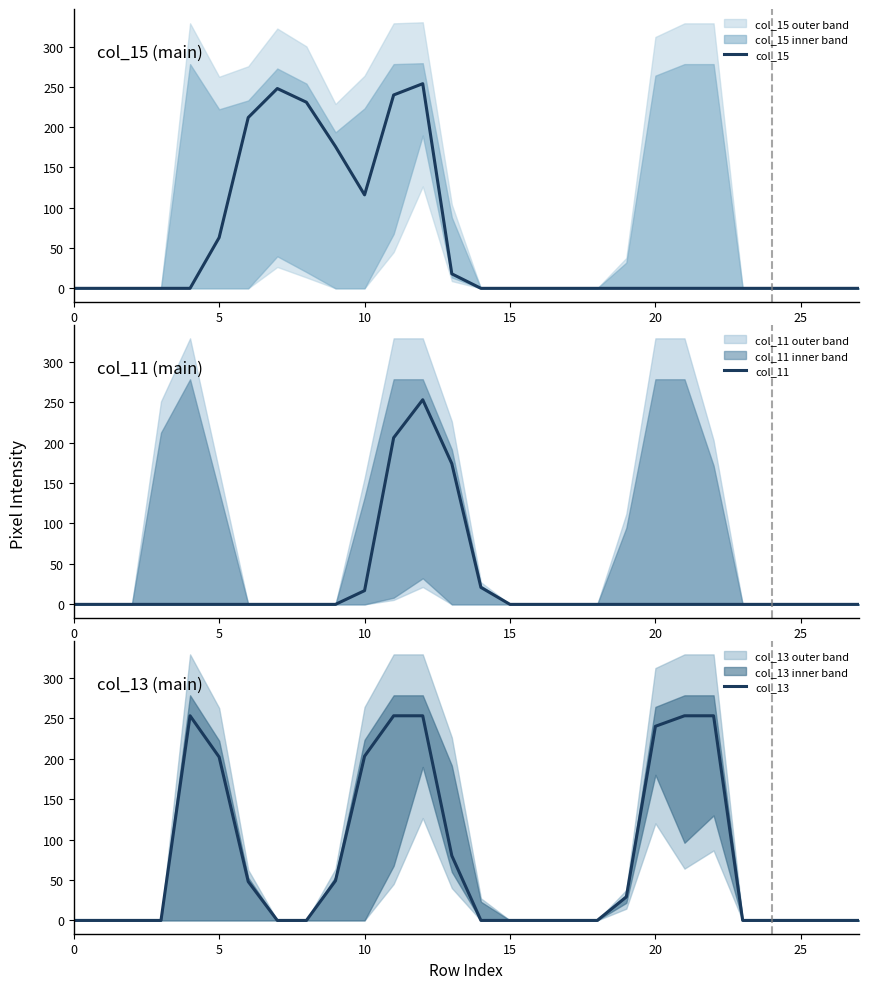

How many intersections are there between col_15 and col_11?

1